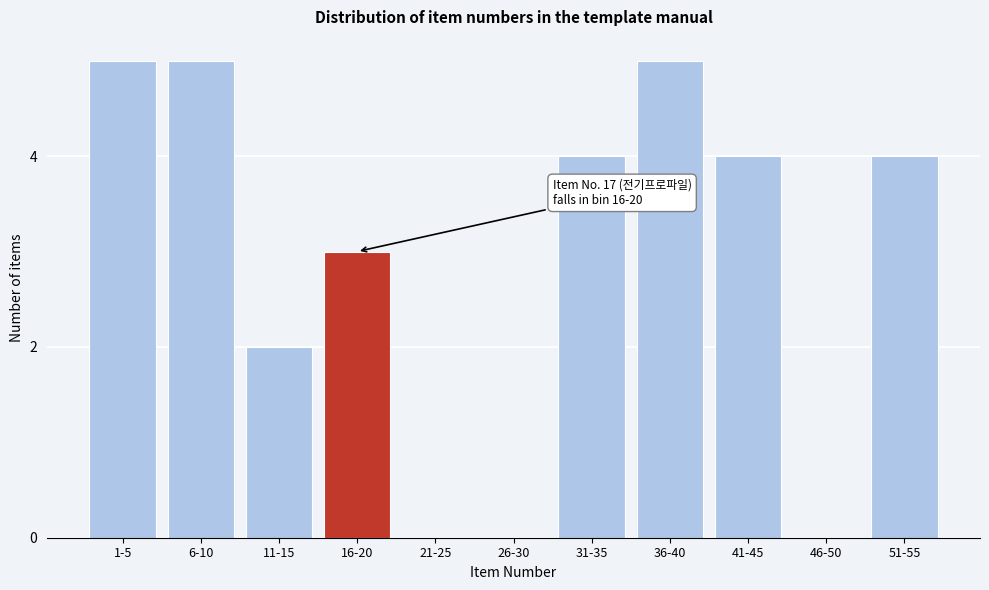

Reading right to left, transcribe all the data shown in this chart.

51-55=4	46-50=0	41-45=4	36-40=5	31-35=4	26-30=0	21-25=0	16-20=3	11-15=2	6-10=5	1-5=5